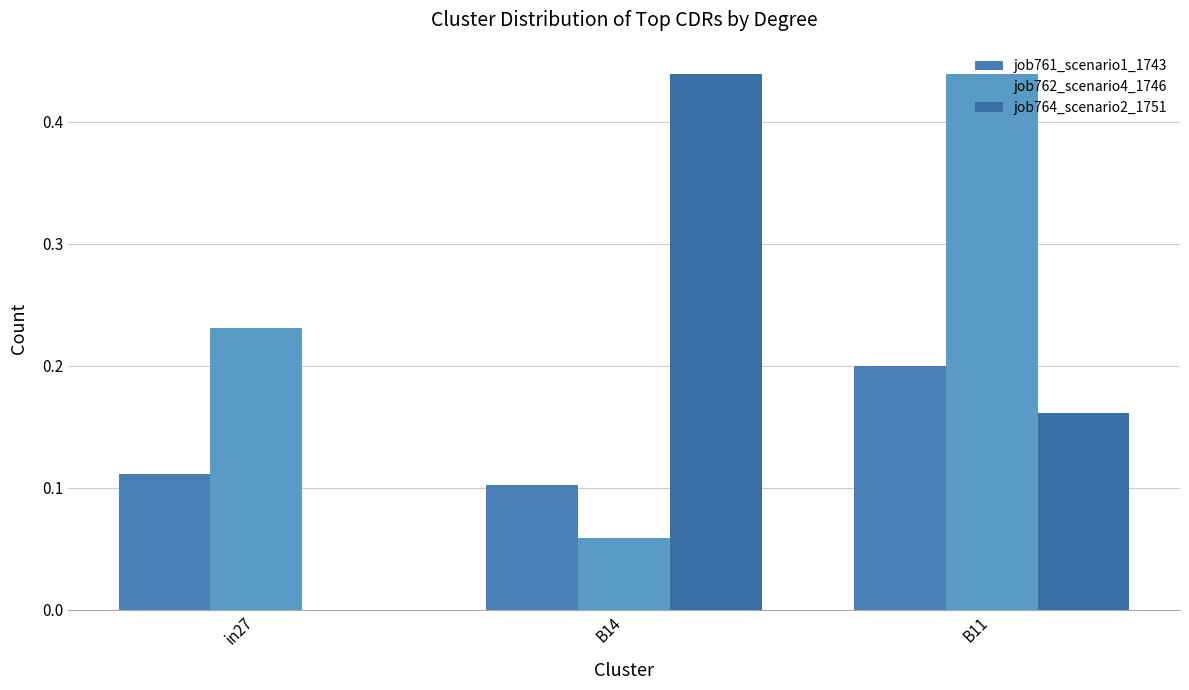

Where is job761_scenario1_1743 nearest to the value 0?

B14